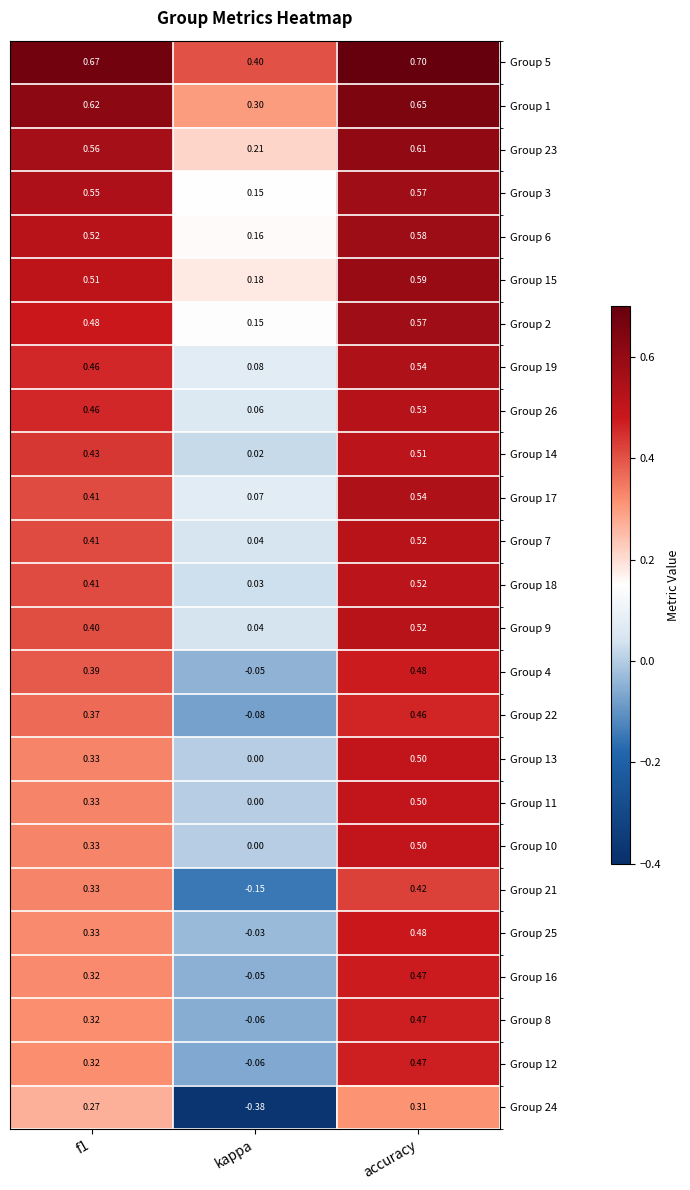

Which category has the lowest value in the Group 14 series?

kappa